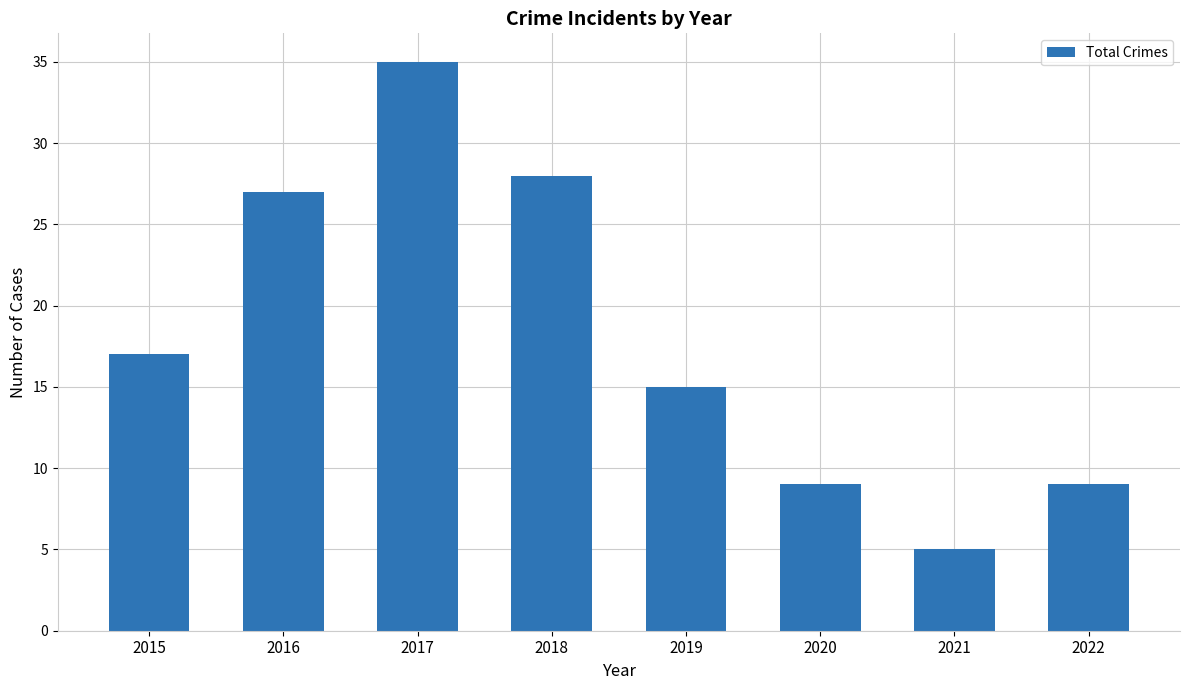

Which label corresponds to the smallest value in the chart?

2021